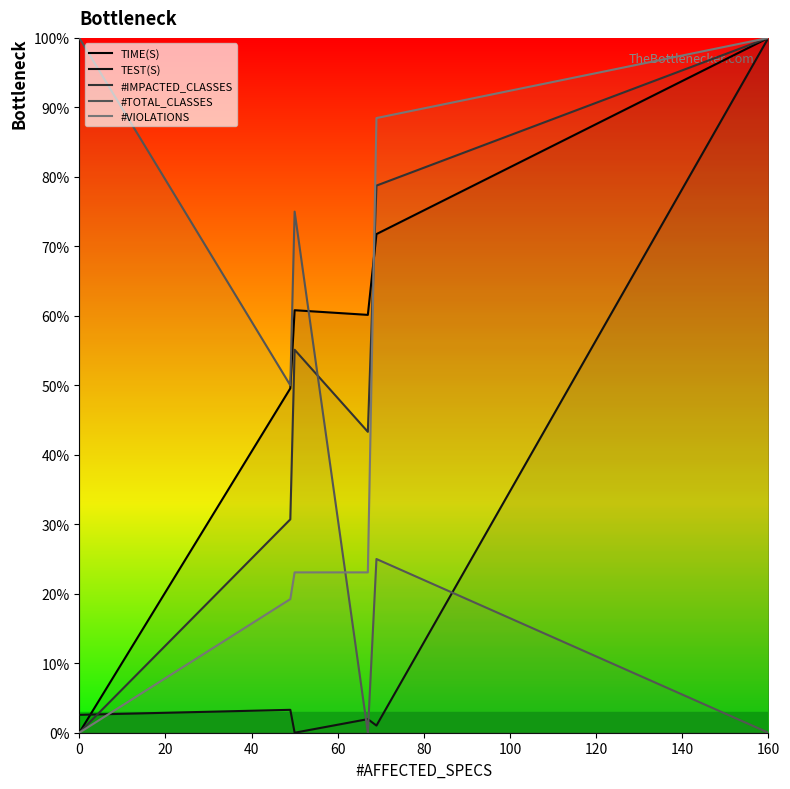

Does the chart display data point markers on the line(s)?

No